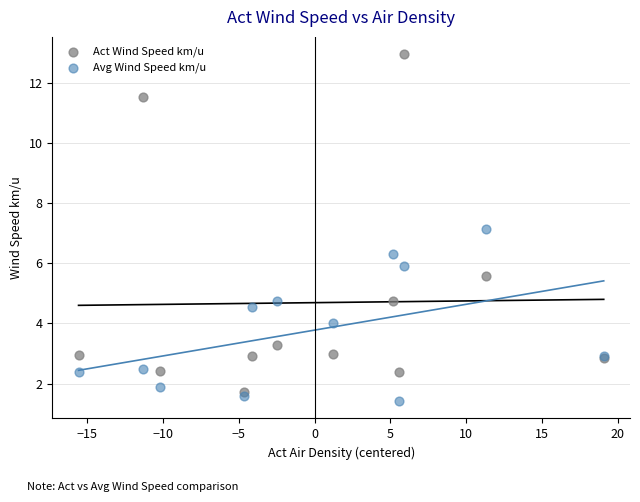

Which series contains the highest Y value?

Act Wind Speed km/u